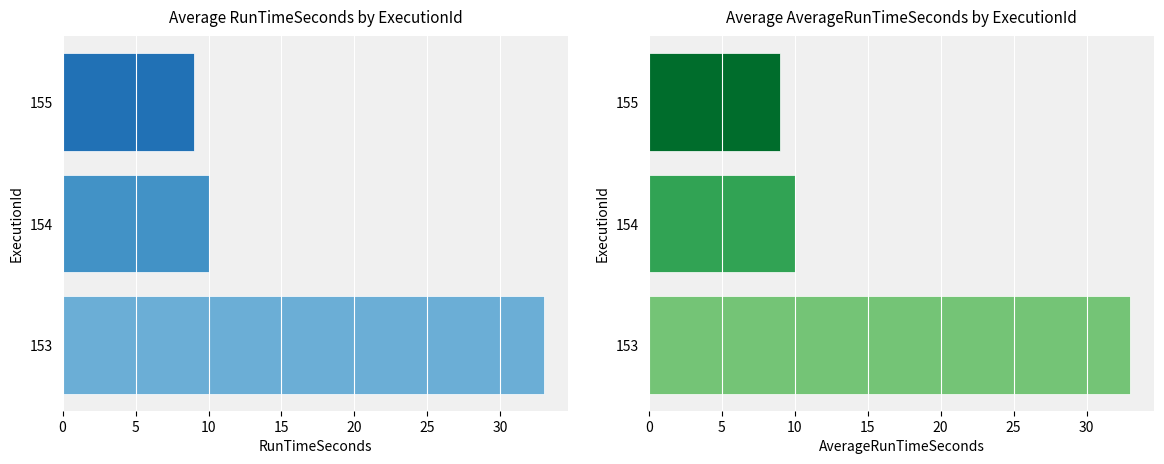

Does the chart contain any negative values?

No